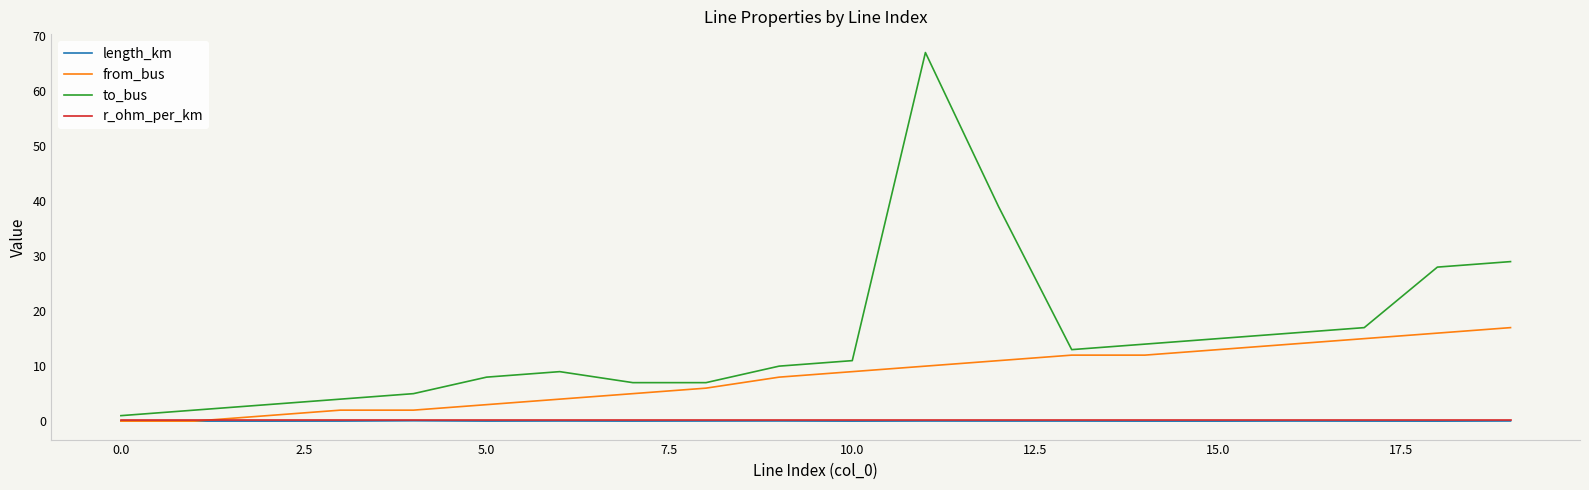

Which series has the largest range (max minus min)?

to_bus